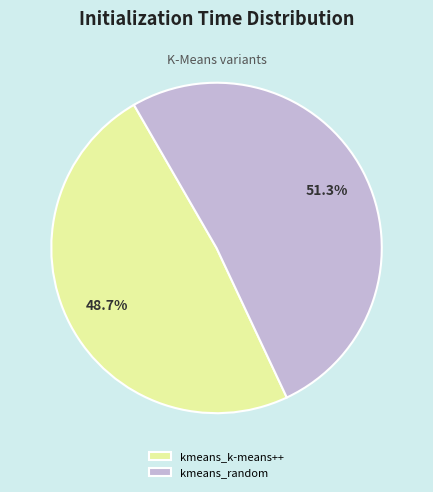

How many slices are in this pie chart?

2